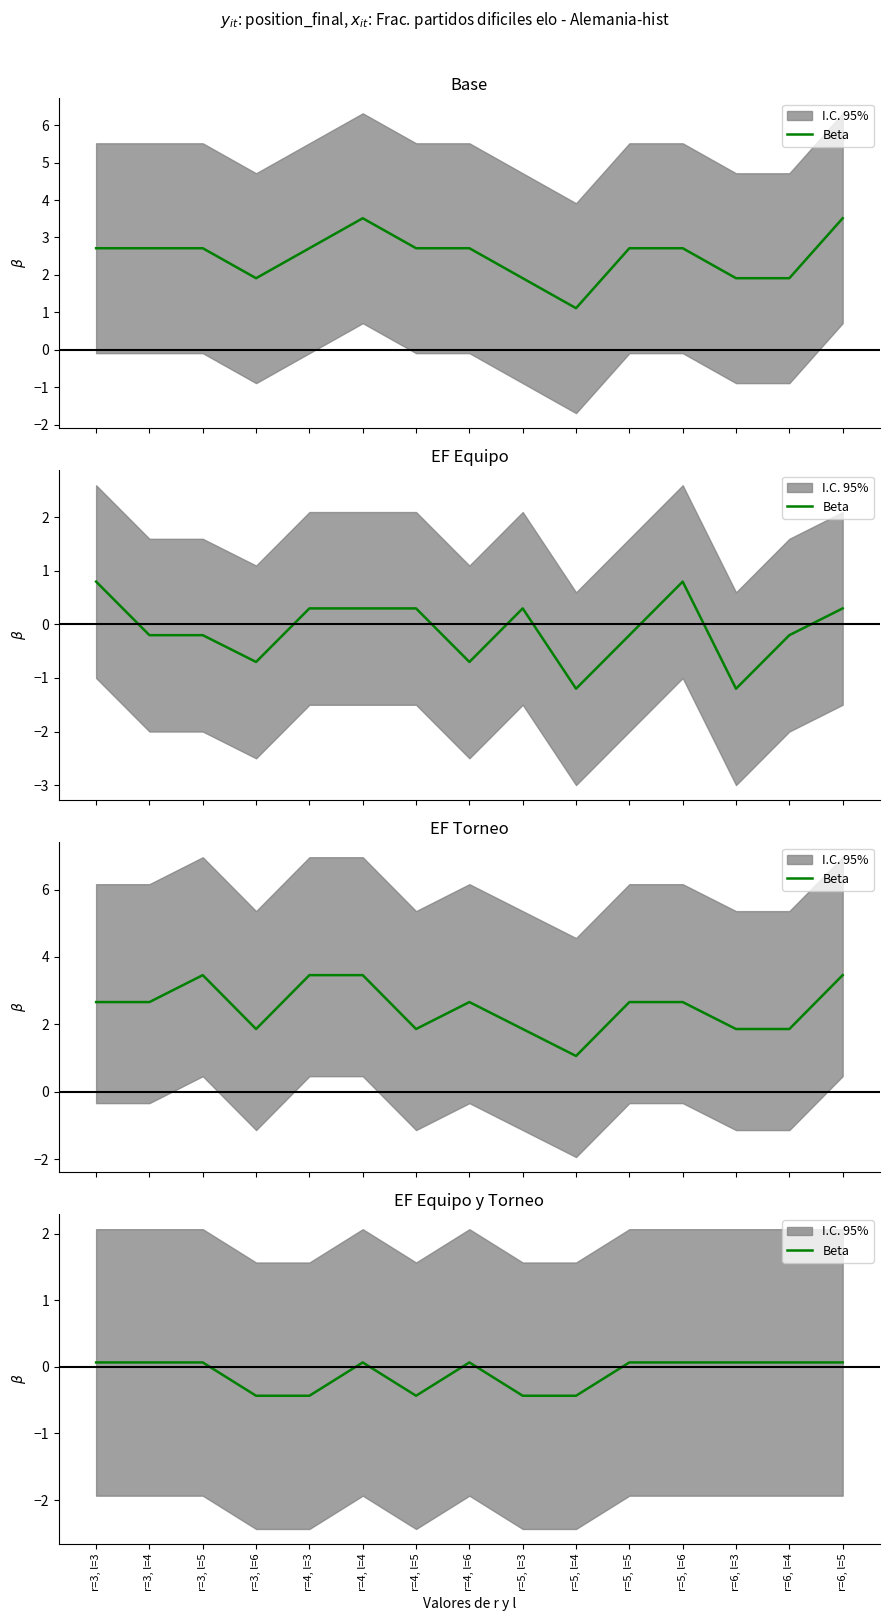

How many lines are shown in the chart?

1